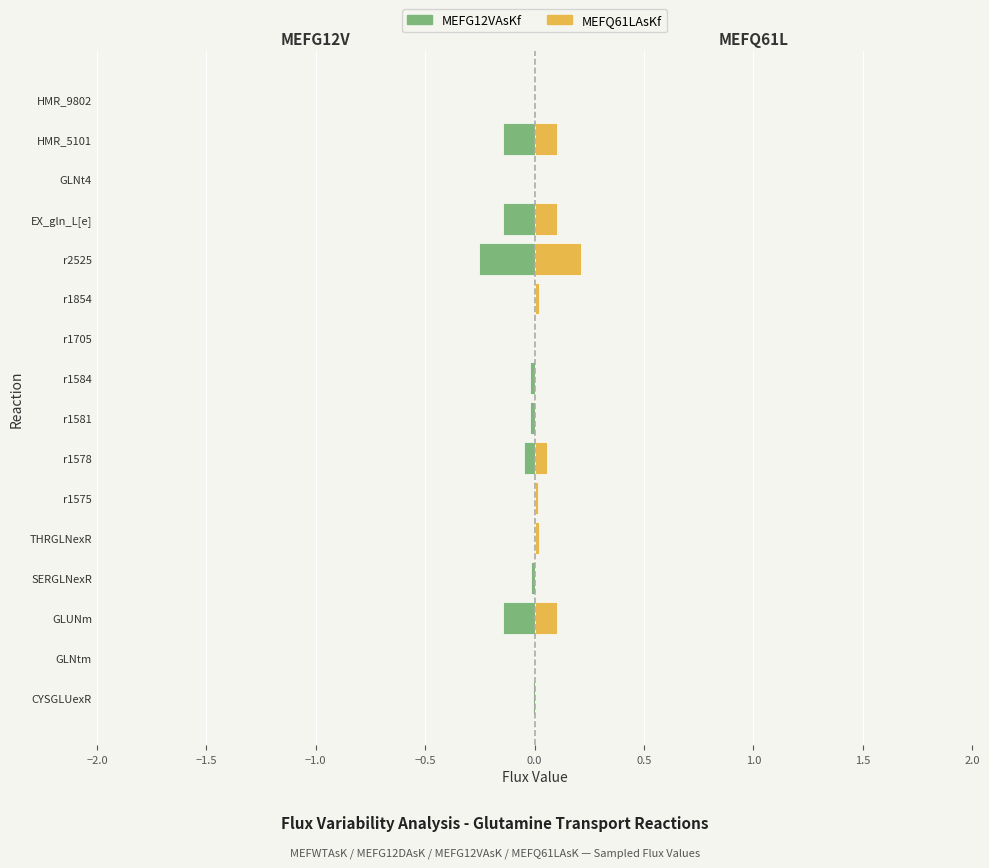

What is the greatest value displayed?

0.2